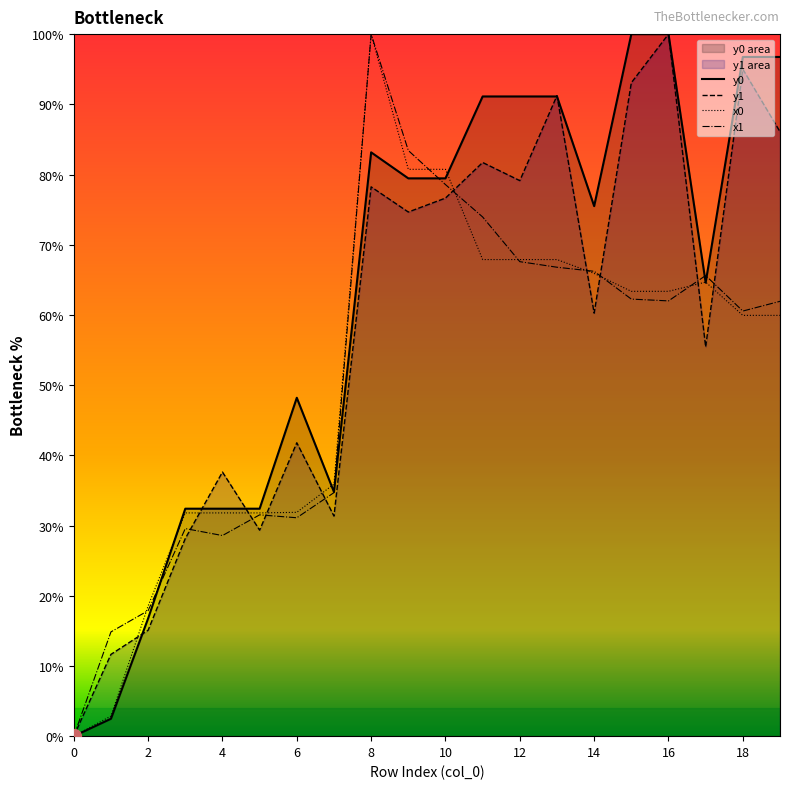

At which label does x1 first exceed 61?

8